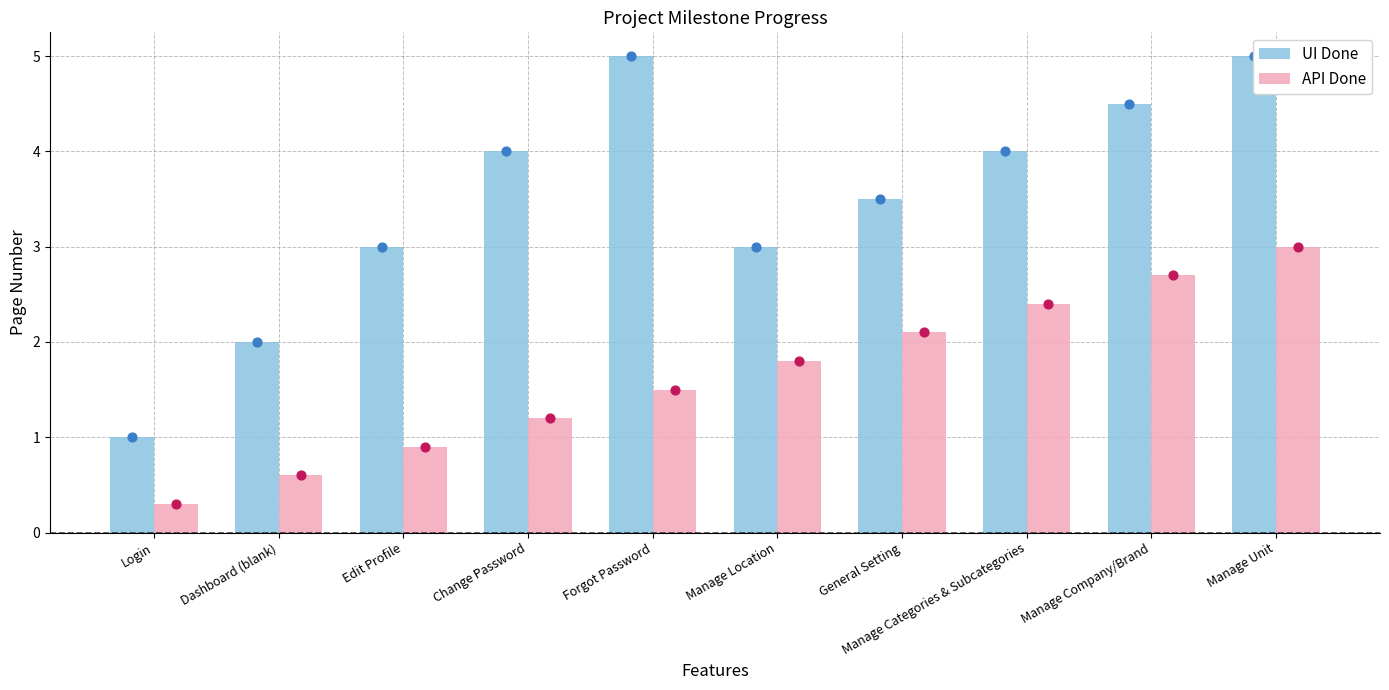

What are all the series names shown in the legend?

UI Done, API Done